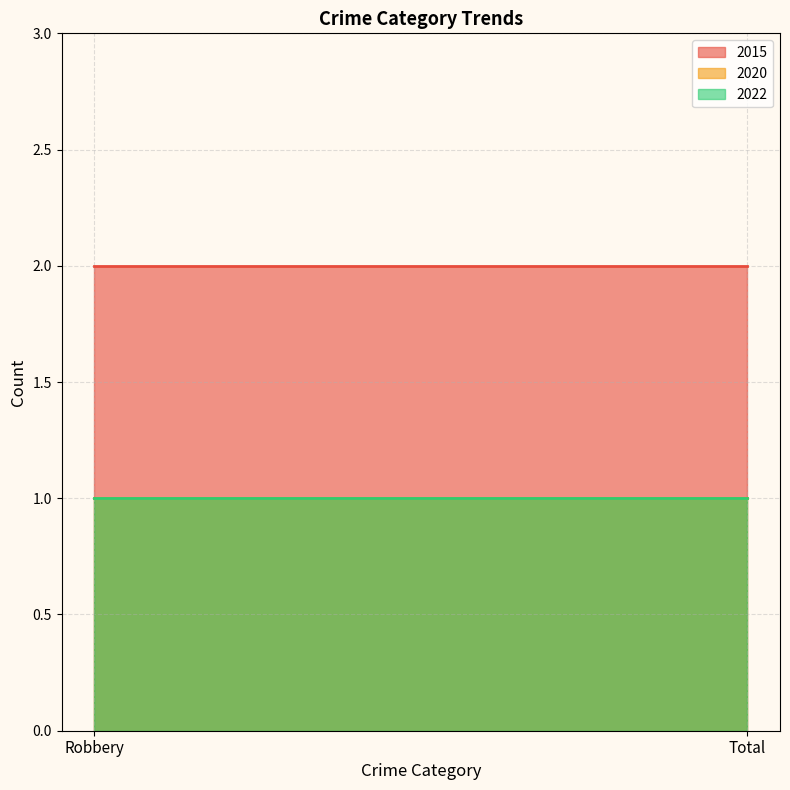

What is the greatest value displayed?

2